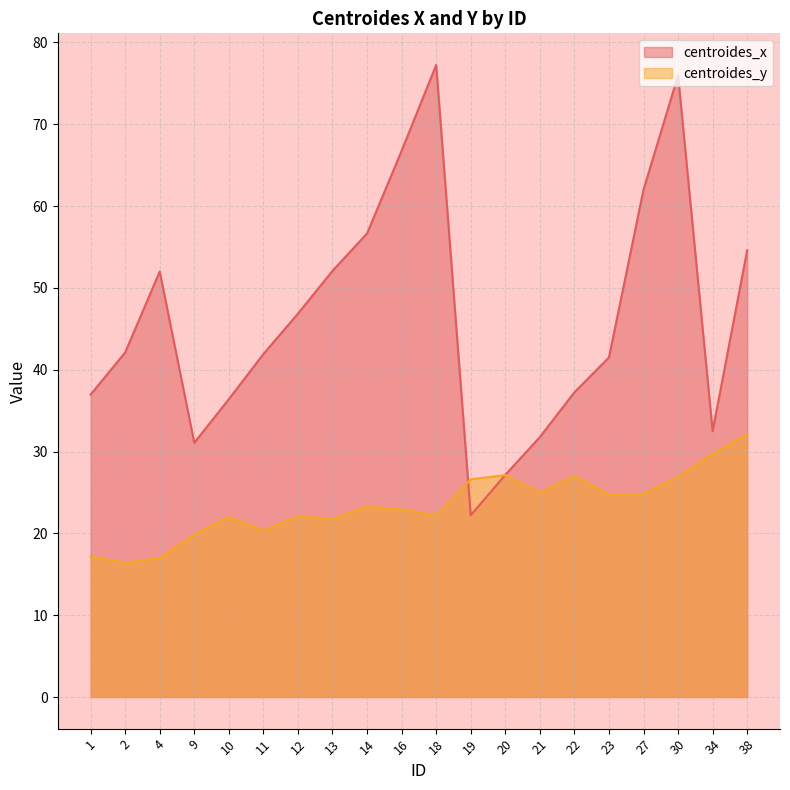

Rank the series at 22 from lowest to highest value.

centroides_y, centroides_x